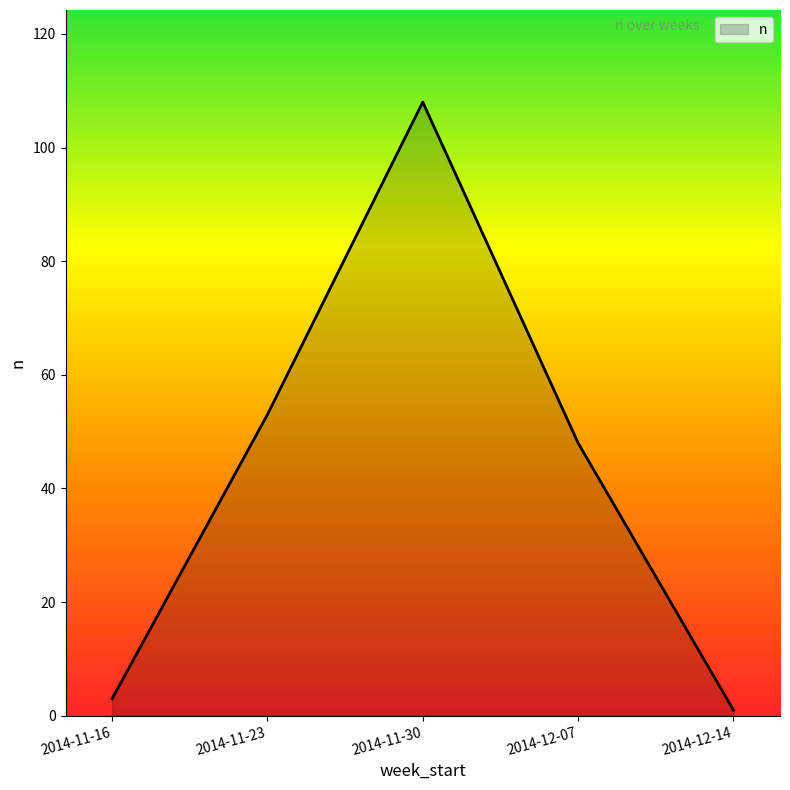

Which label corresponds to the largest value in the chart?

2014-11-30